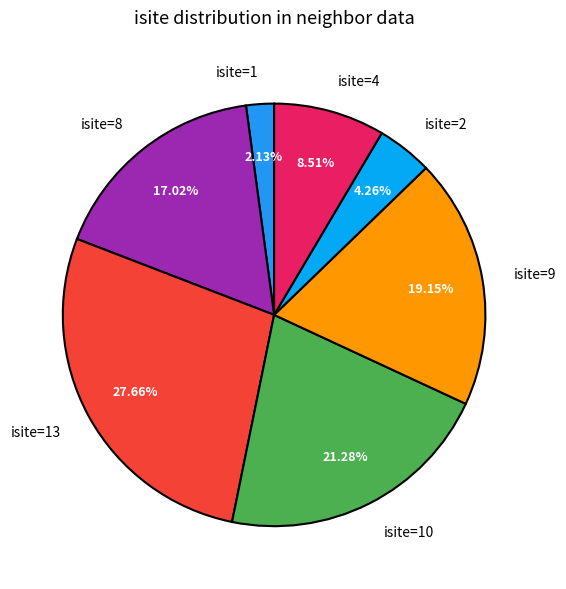

To the nearest percent, what is the difference between the largest and smallest slice percentages?

26%